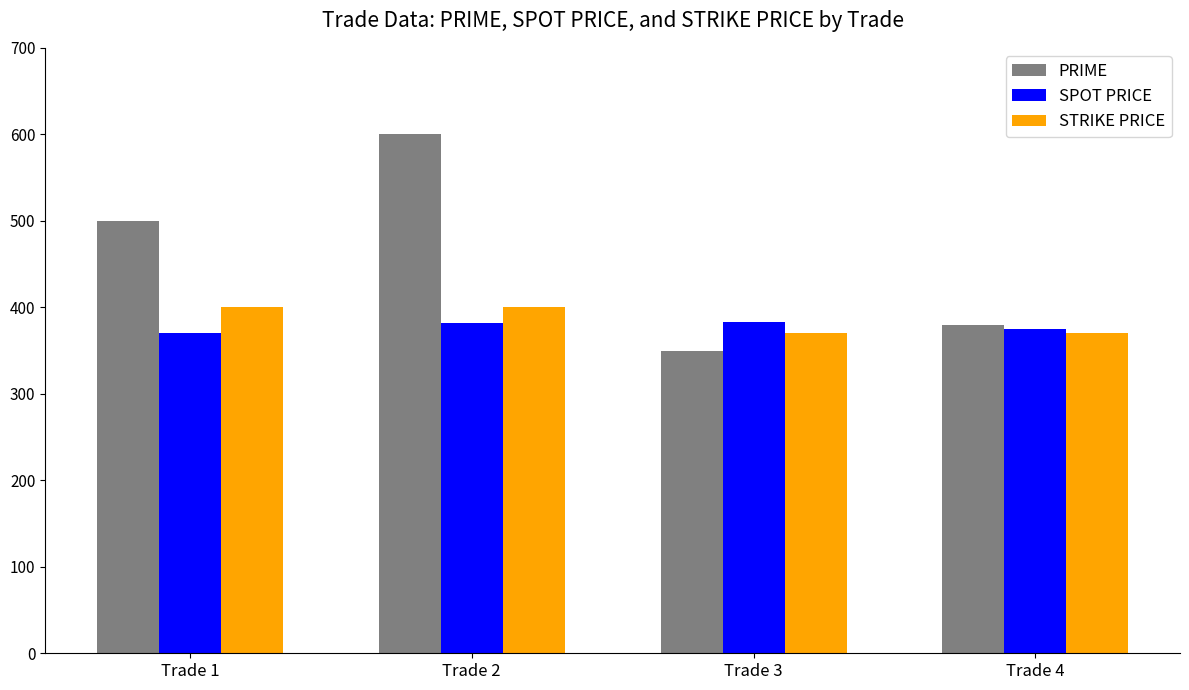

Is the value of PRIME at Trade 2 greater than the value of STRIKE PRICE at Trade 3?

Yes